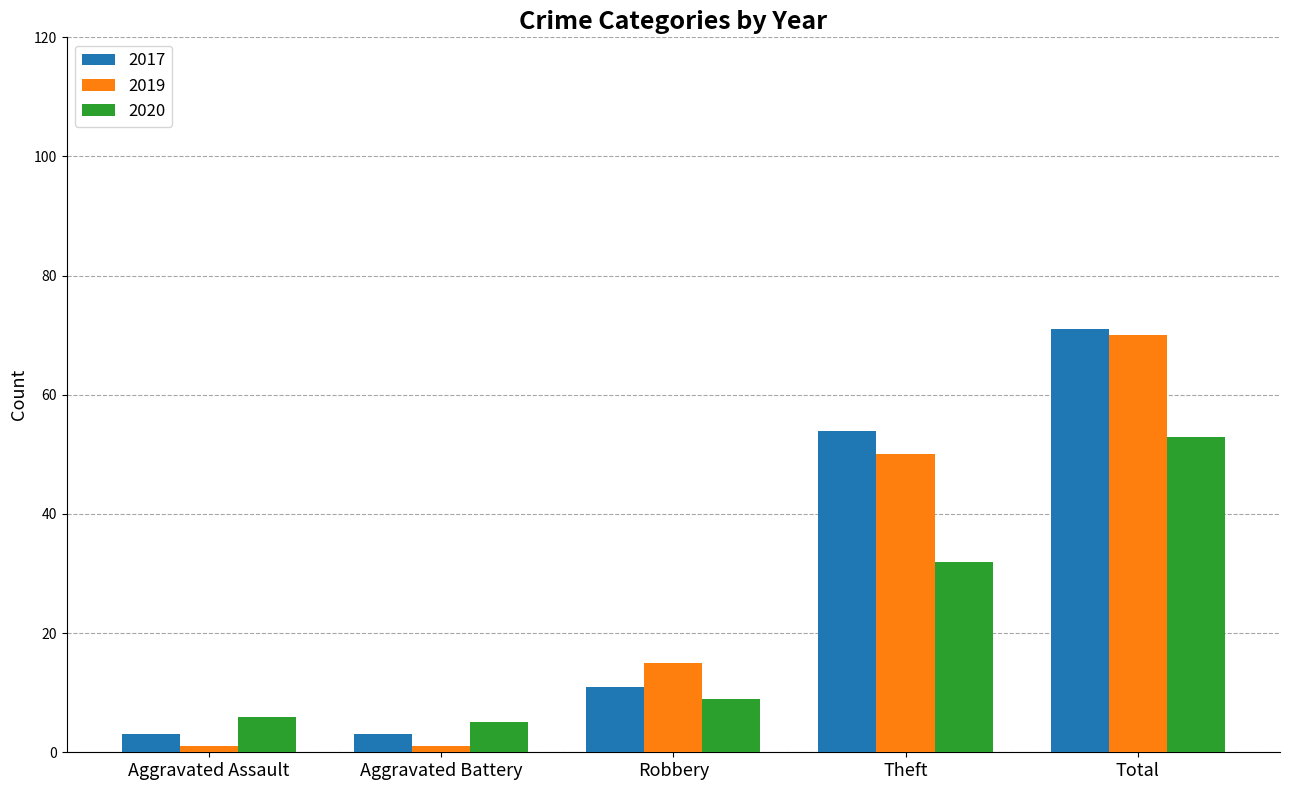

How many data points in 2017 are less than 11?

2